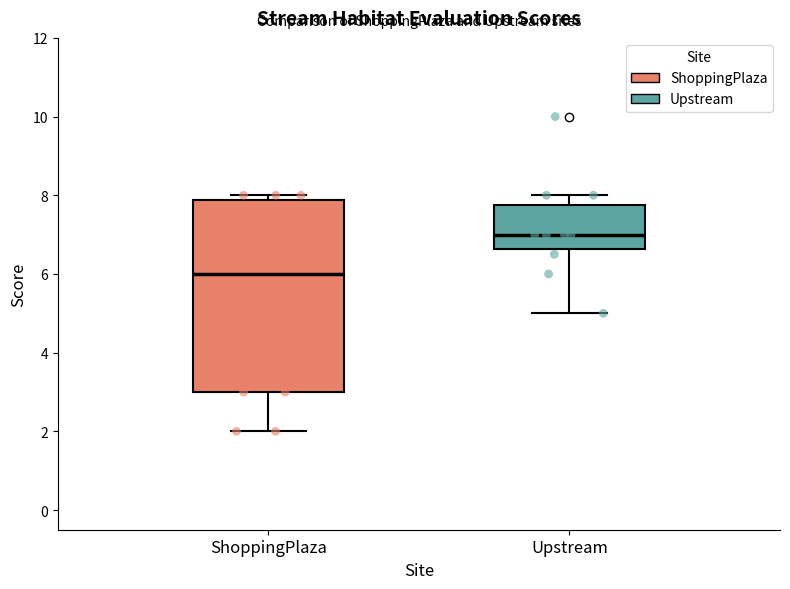

Reading left to right, read every box against the y-axis: the position of its median line, the range the box covers, and the ends of its whiskers. The values are not printed on the chart, so give them approximately, as read against the axis.

ShoppingPlaza: median 6.0, box 3.0 to 7.8, whiskers 2.0 to 8.0
Upstream: median 7.0, box 6.6 to 7.8, whiskers 5.0 to 8.0